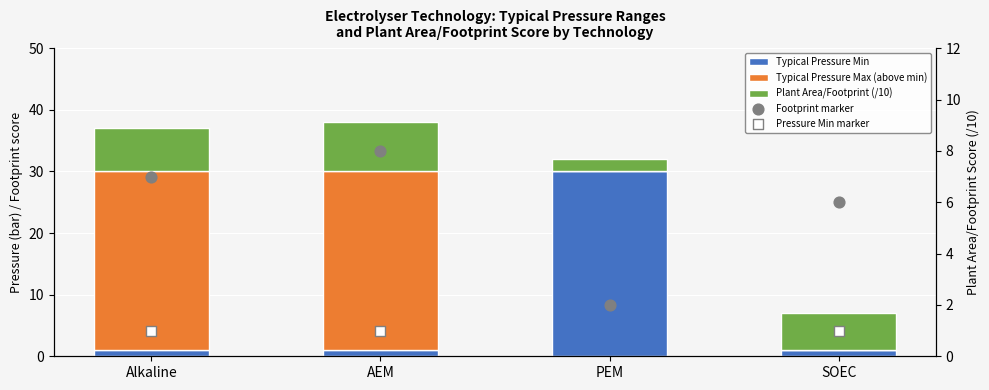

What are all the series names shown in the legend?

Typical Pressure Min, Typical Pressure Max (above min), Plant Area/Footprint (/10), Footprint marker, Pressure Min marker